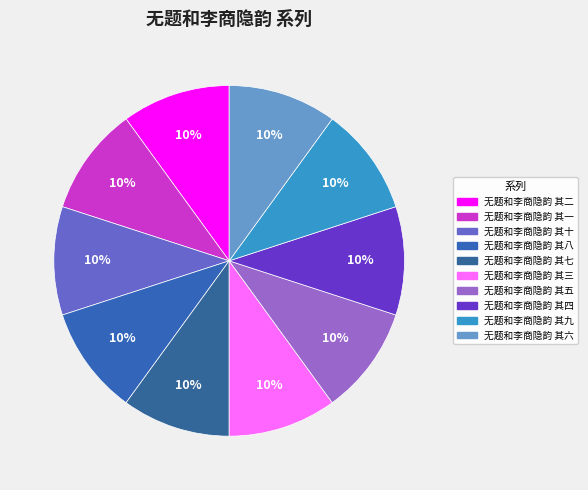

Between 无题和李商隐韵 其四 and 无题和李商隐韵 其九, which is larger?

无题和李商隐韵 其九